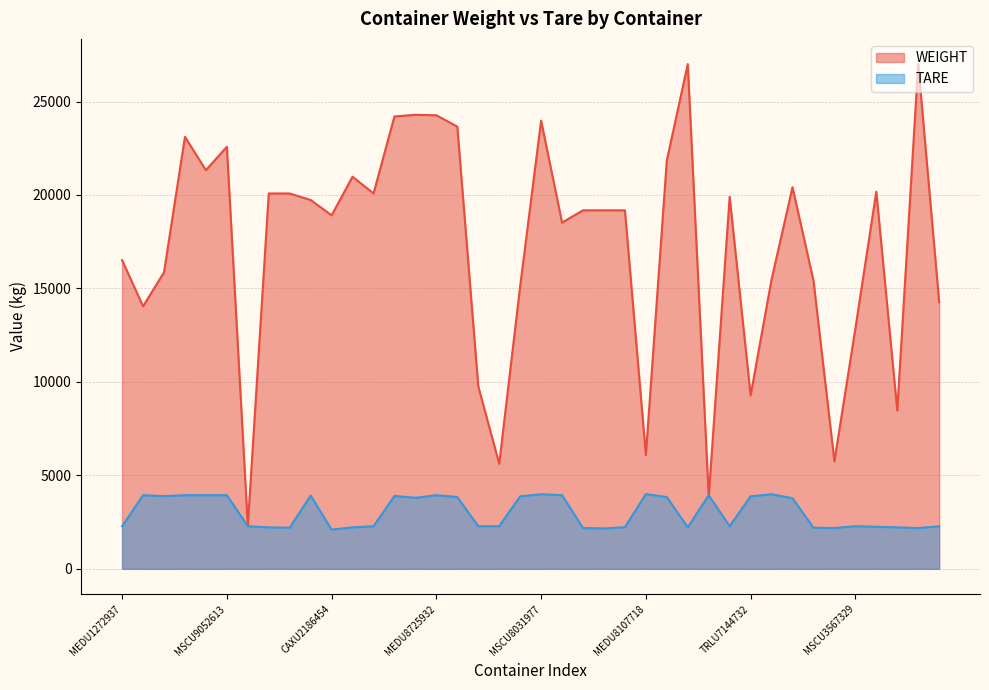

True or false: WEIGHT and TARE intersect in this chart.

True